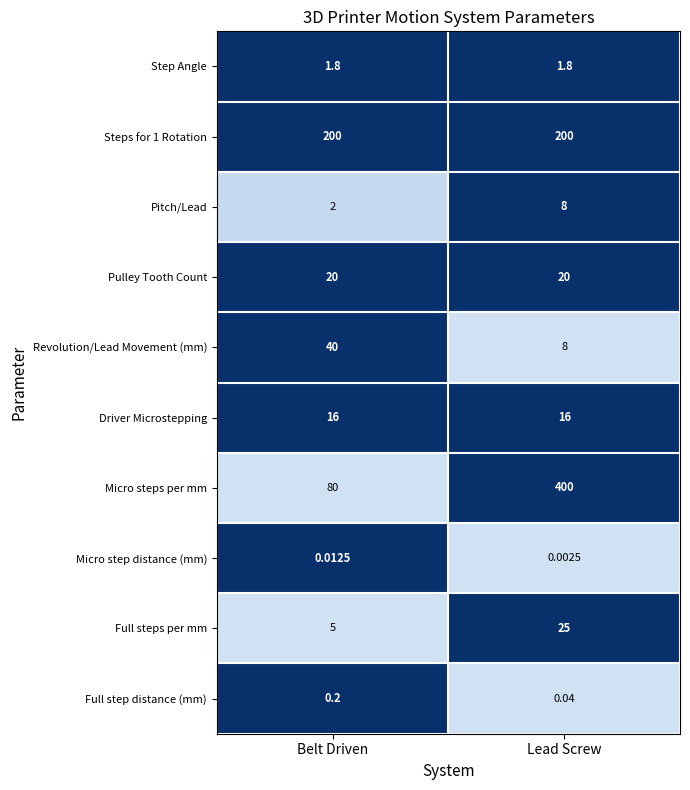

Which category has the highest value across all series?

Lead Screw